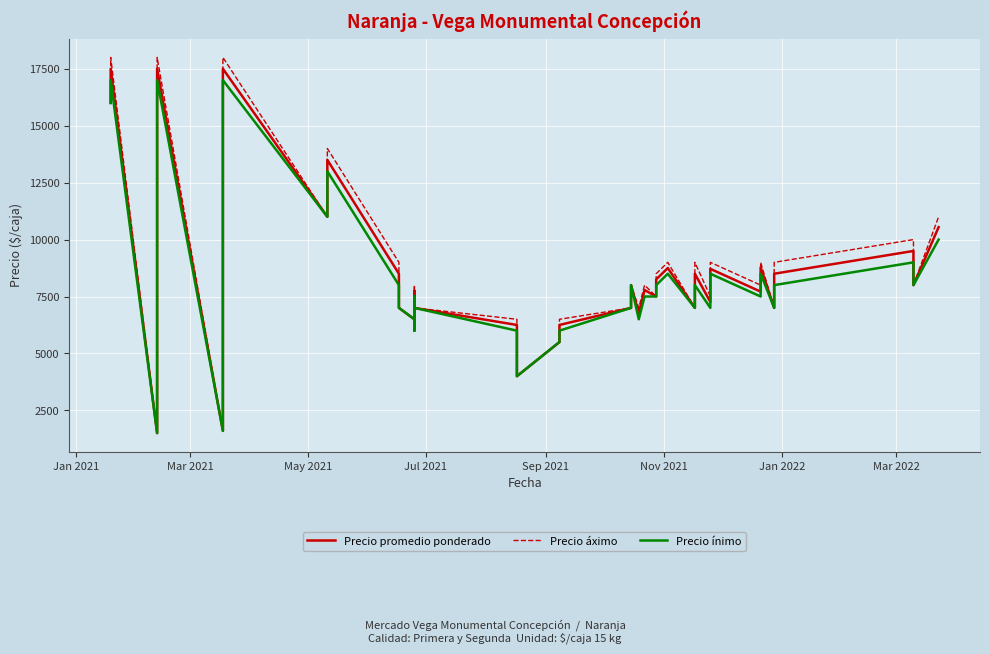

Is it true that Precio promedio ponderado equals 2488 at 30?

False